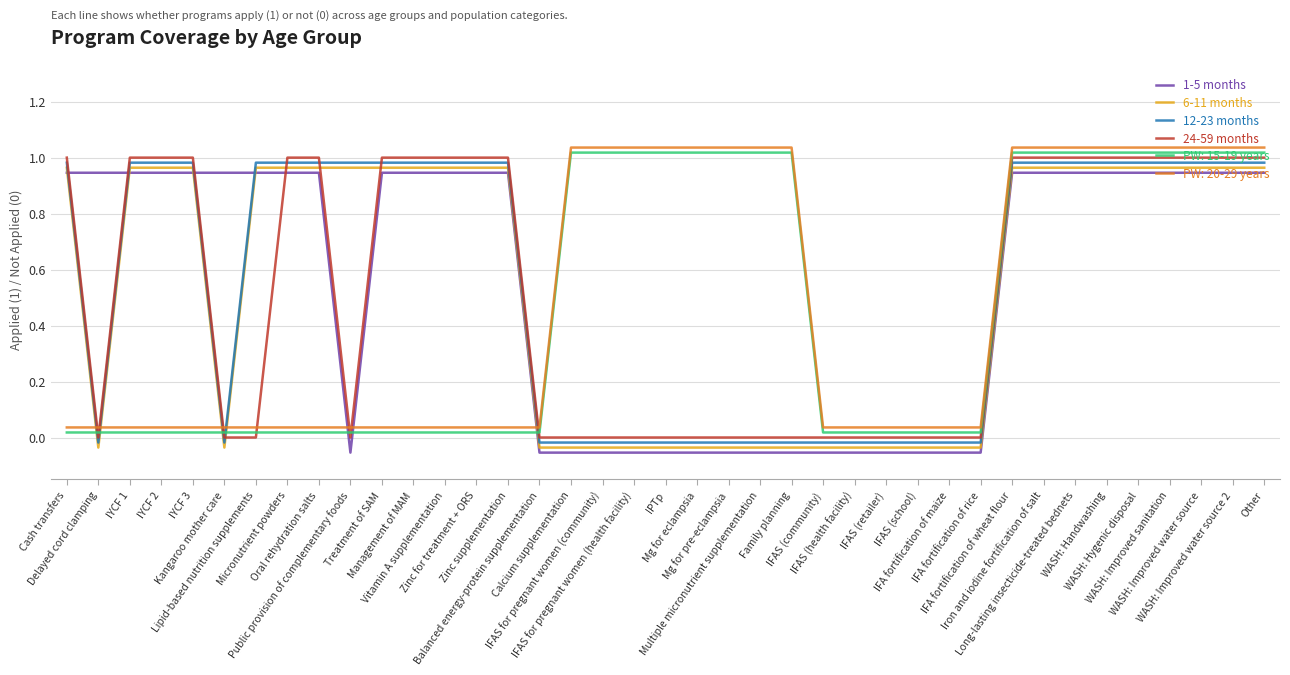

True or false: 6-11 months and 1-5 months cross at least once.

True